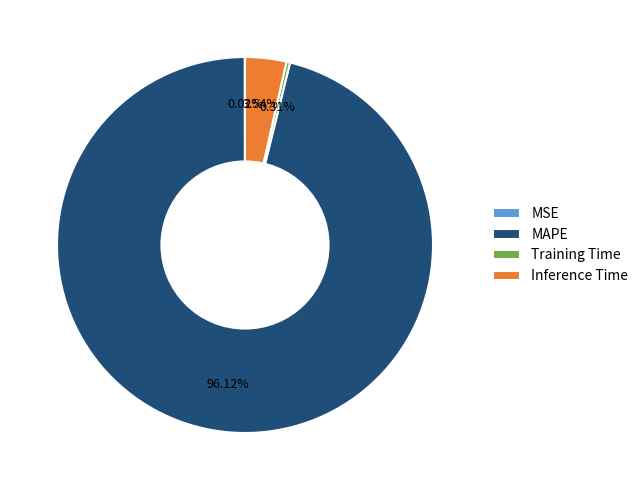

Which category accounts for the majority?

MAPE